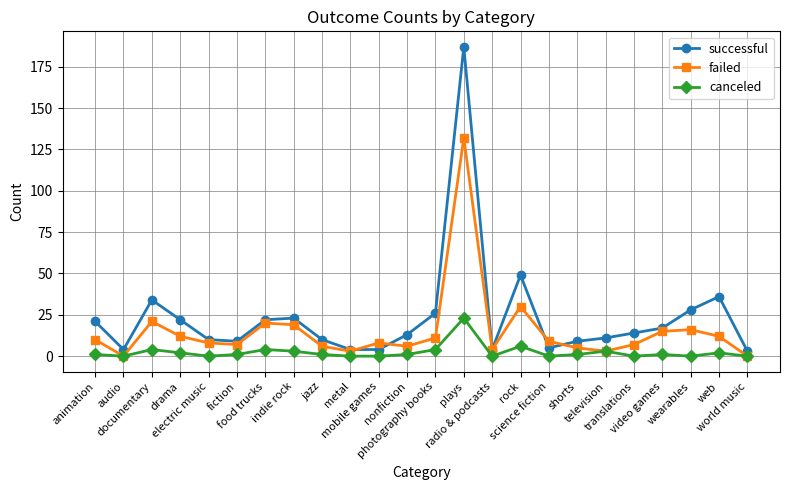

How many distinct data groups are displayed?

3